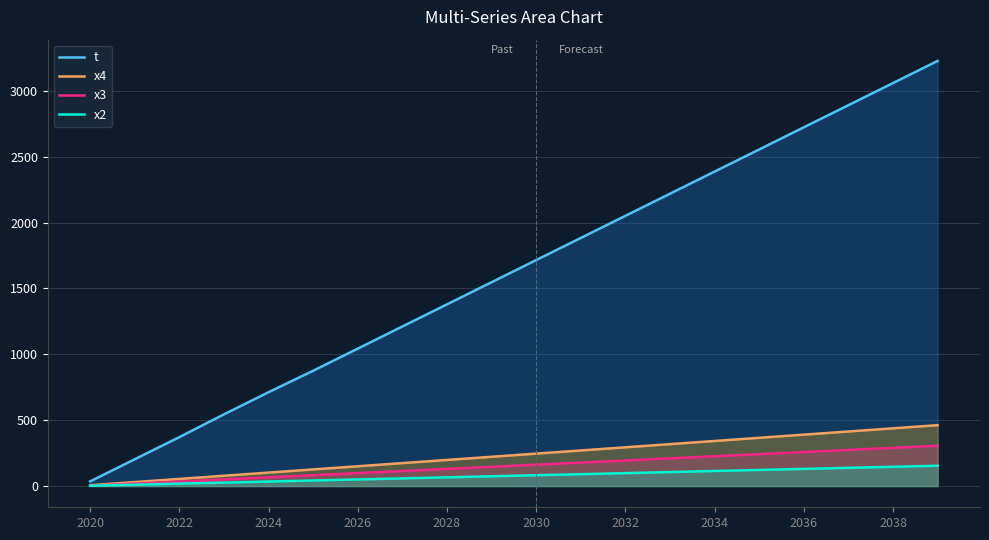

What is the maximum value for x4?

462